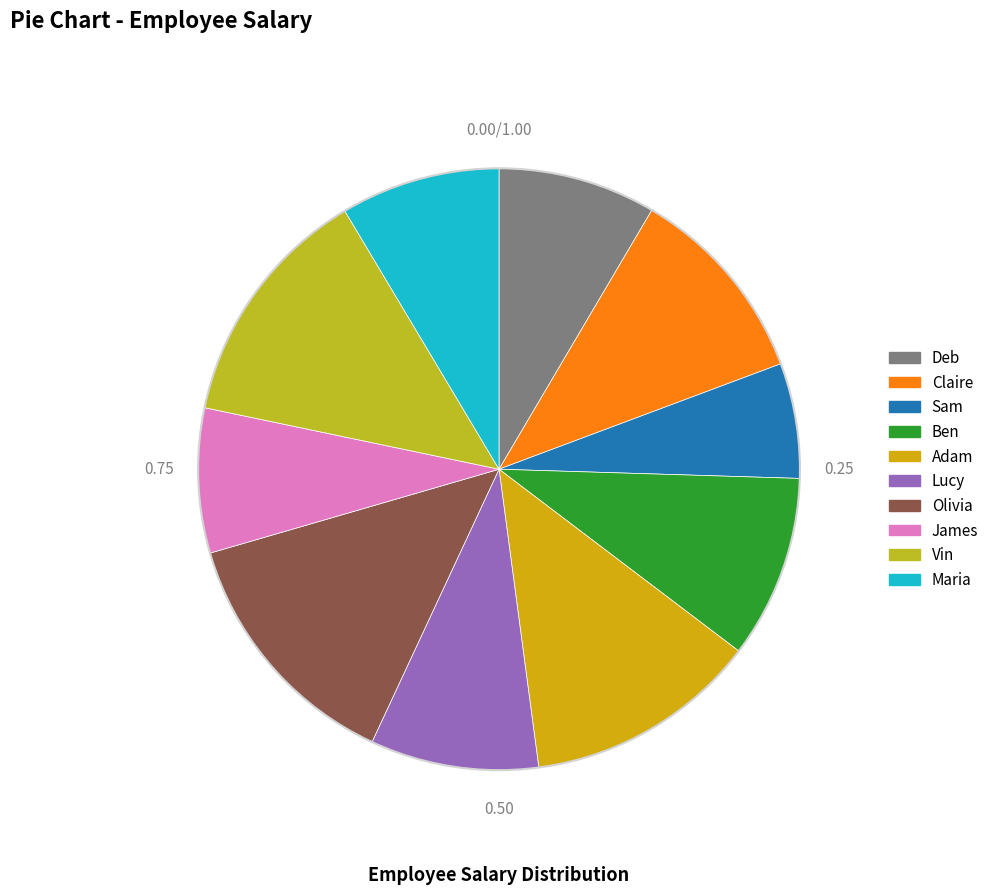

Rank the categories by value from highest to lowest.

Olivia, Vin, Adam, Claire, Ben, Lucy, Maria, Deb, James, Sam